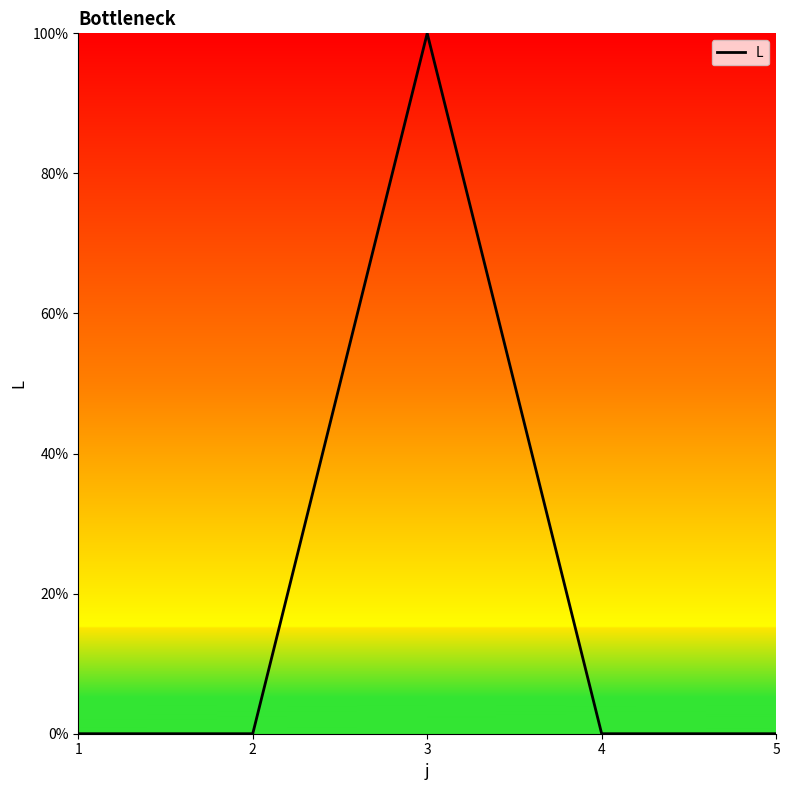

How many series are shown in this chart?

1